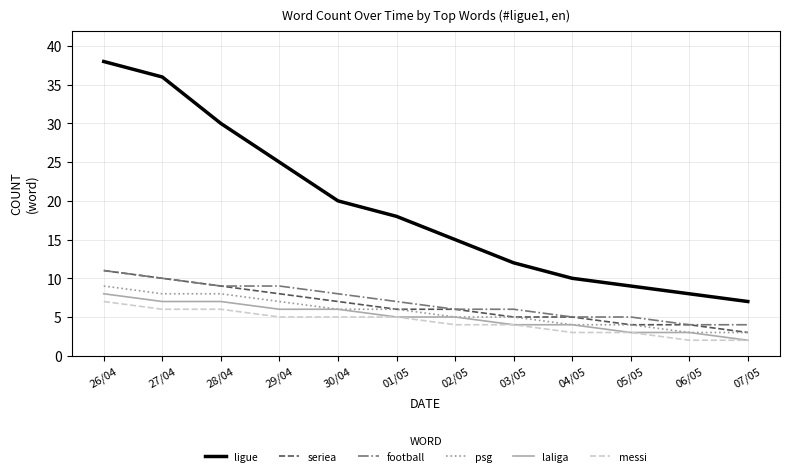

What is the difference between the maximum and second lowest values in the football series?

7